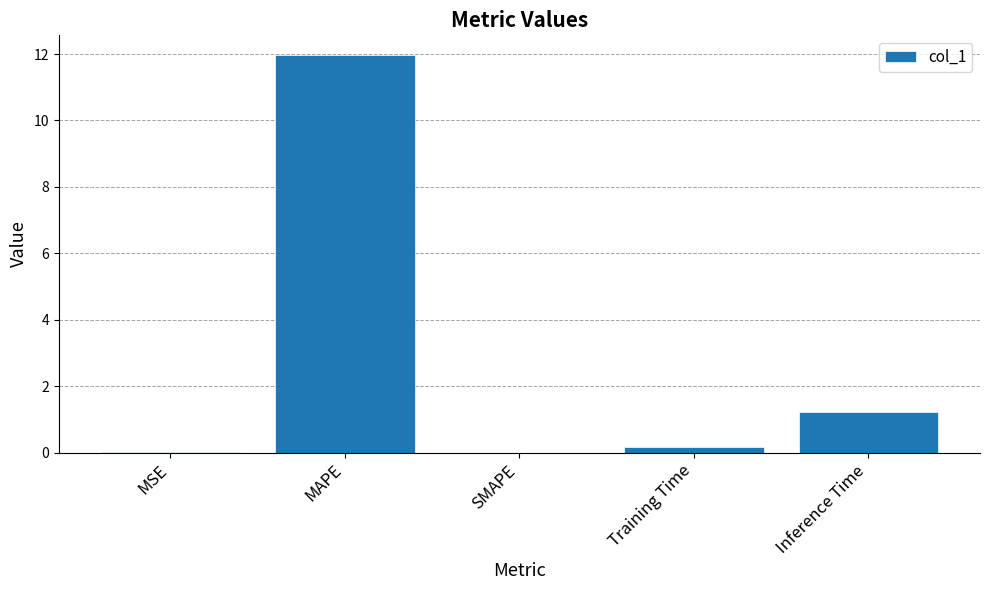

The value at MSE is 0.0. True or false?

True